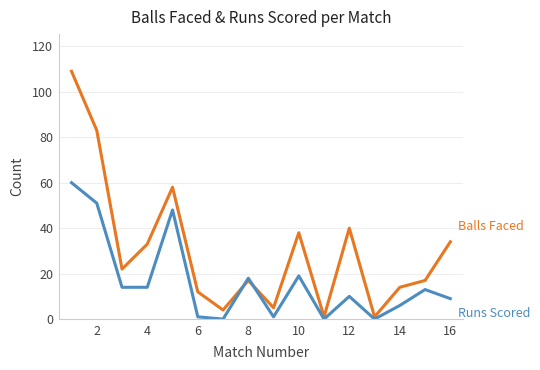

What is the greatest value displayed?

109